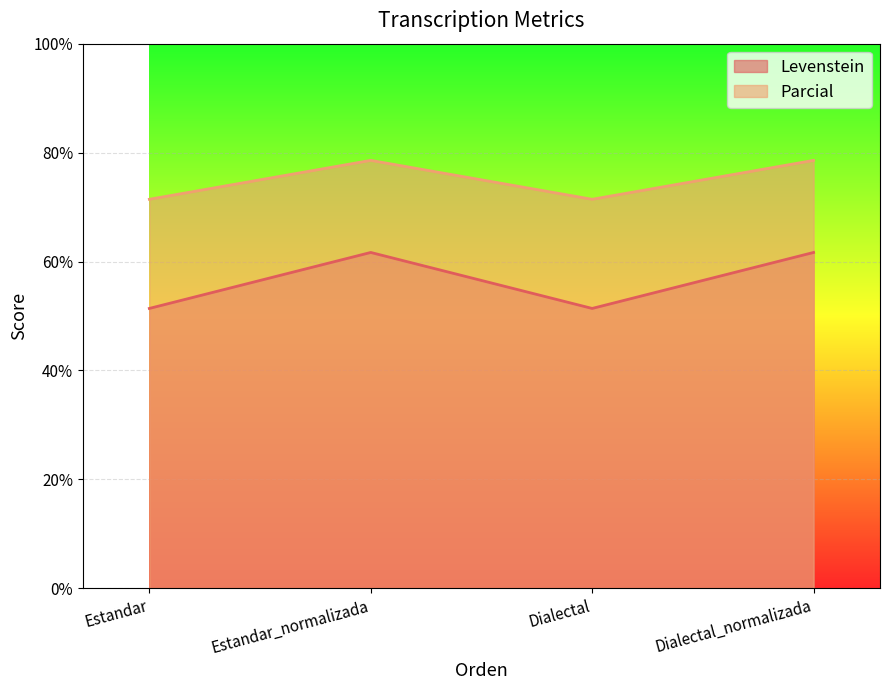

Rank the series by their average value, from highest to lowest.

Parcial, Levenstein